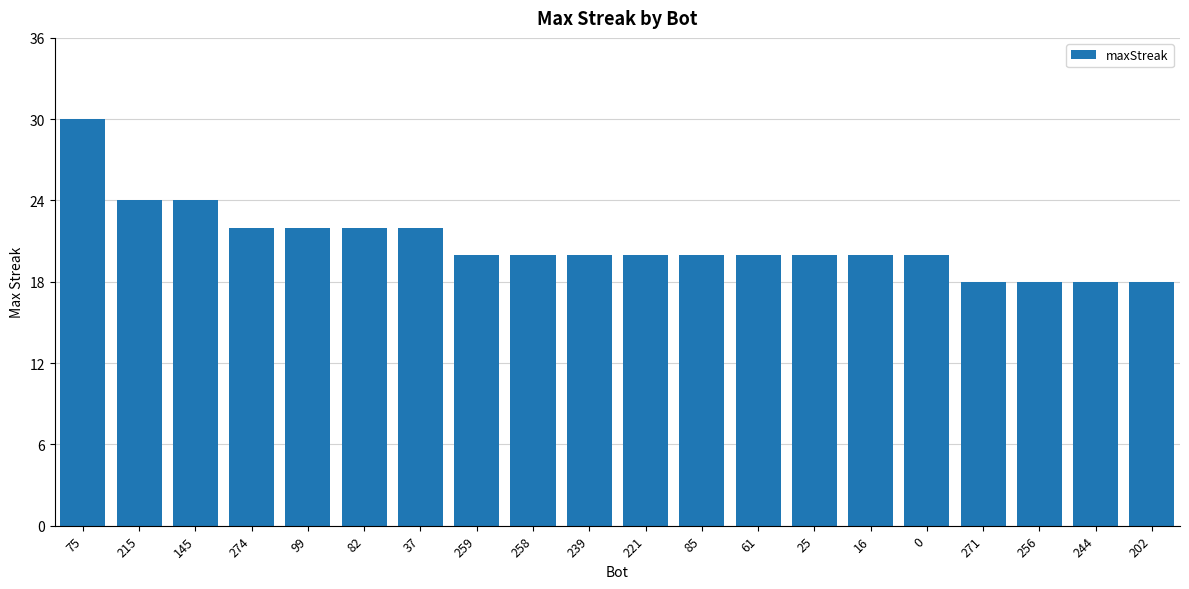

What is the label of the 1st bar from the right?

202